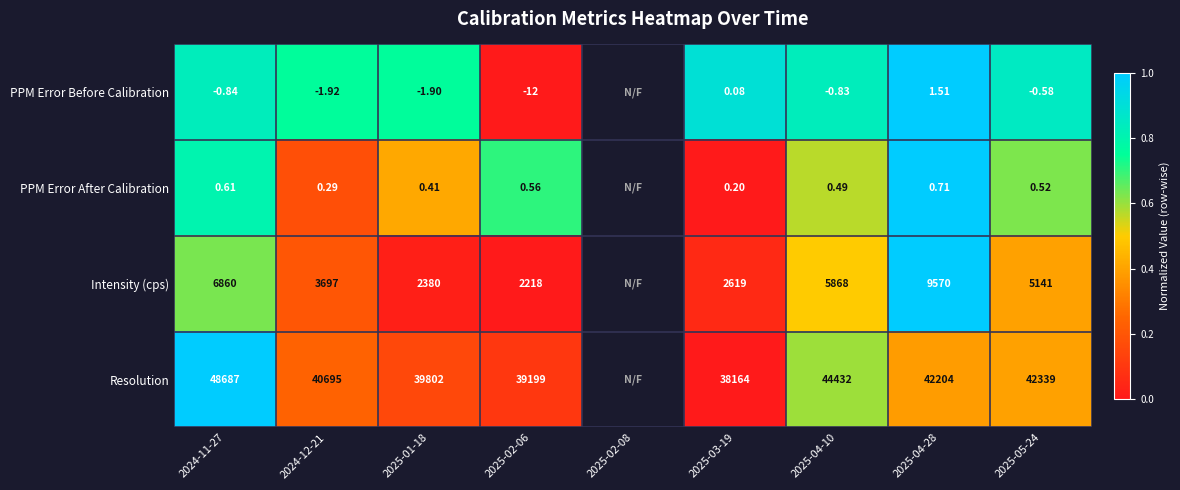

Is the value of Resolution at 2024-12-21 greater than the value of PPM Error Before Calibration at 2025-04-28?

Yes